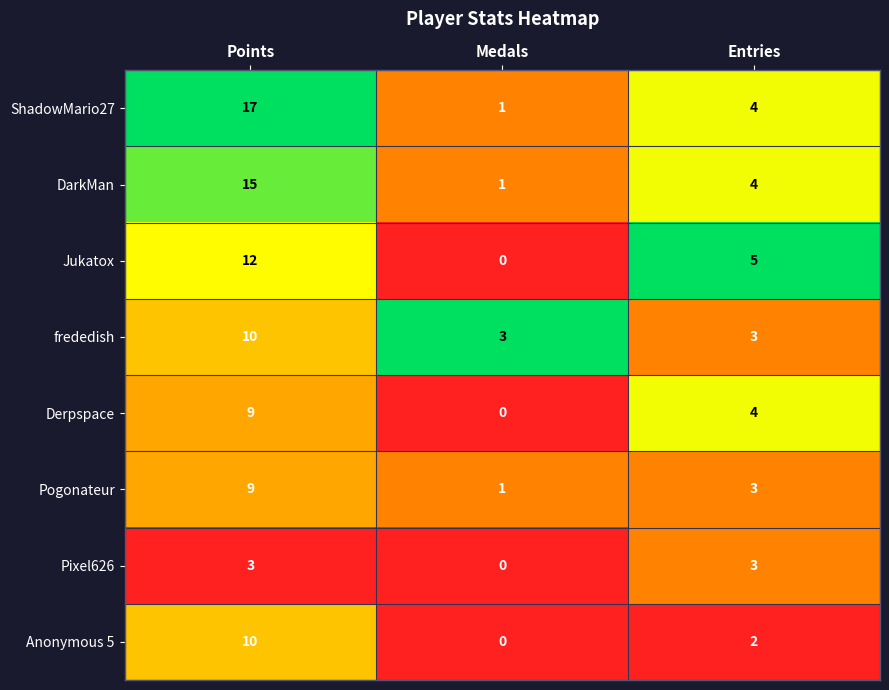

What is the maximum value for frededish?

10